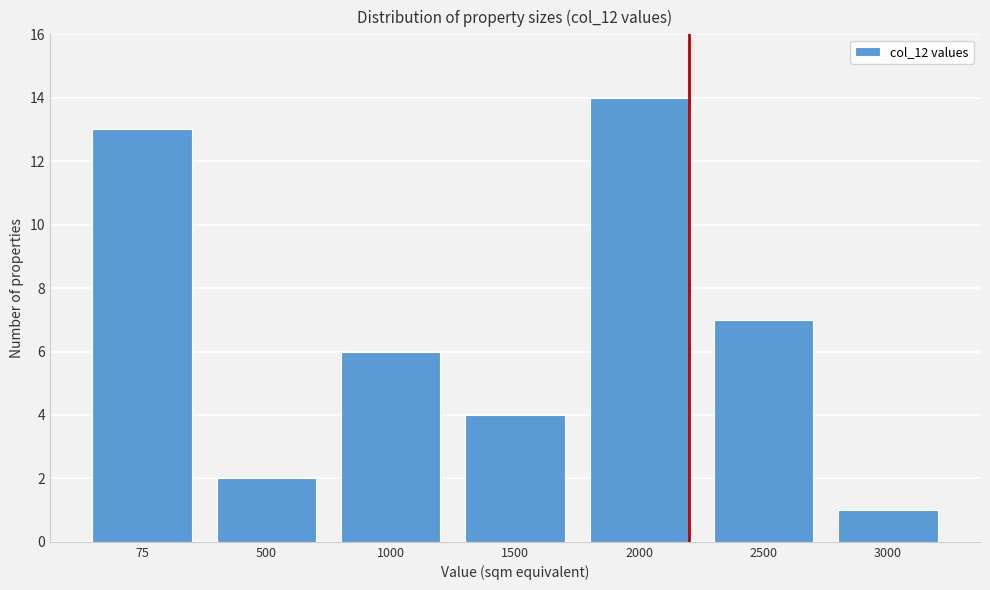

Reading right to left, list all the values displayed in this chart.

1	7	14	4	6	2	13